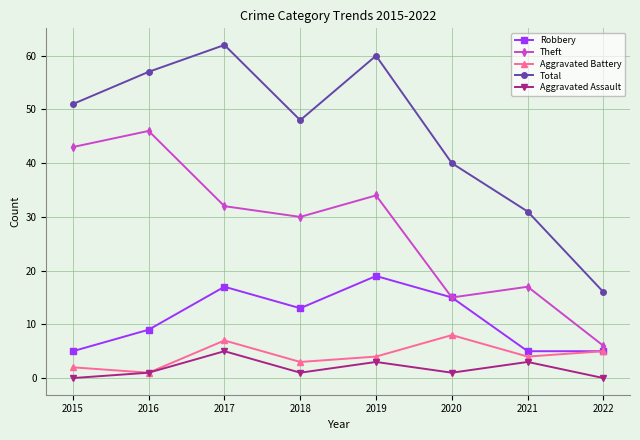

How many values in the Theft series are below 32?

4